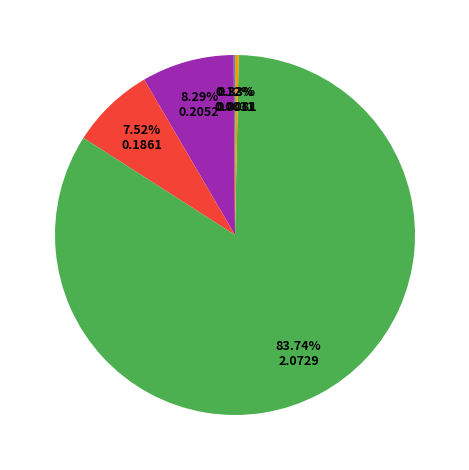

Is there a majority slice in this chart?

Yes